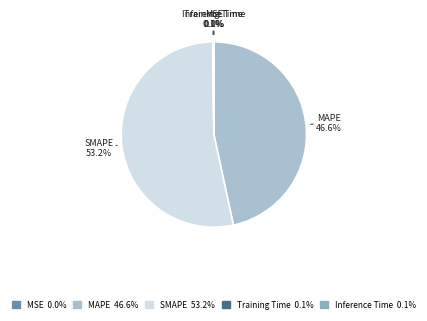

What percentage is NOT represented by MAPE?

53.4%